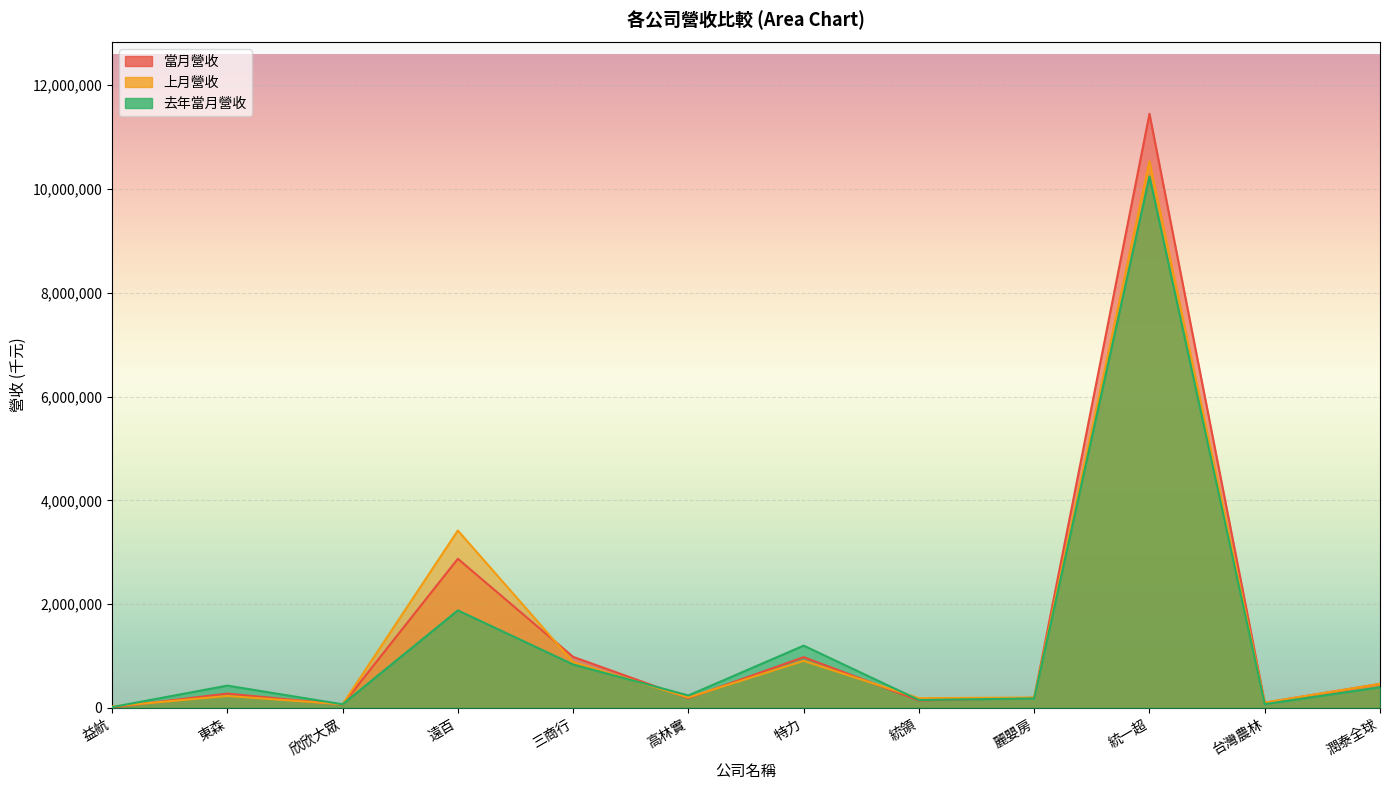

The 去年當月營收 series shows 196075 at 東森. True or false?

False